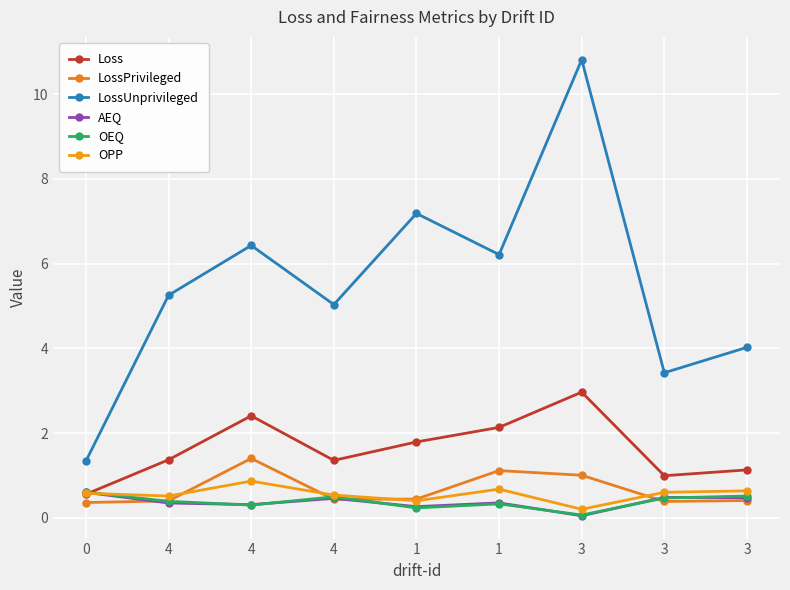

True or false: Loss and LossPrivileged intersect in this chart.

False